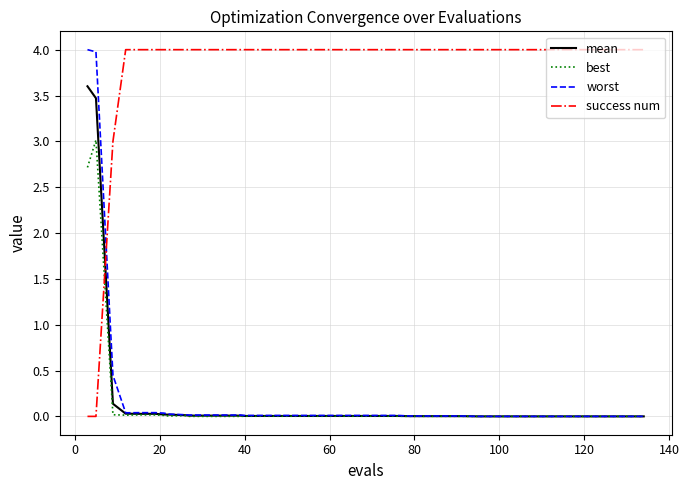

True or false: success num and worst intersect in this chart.

True